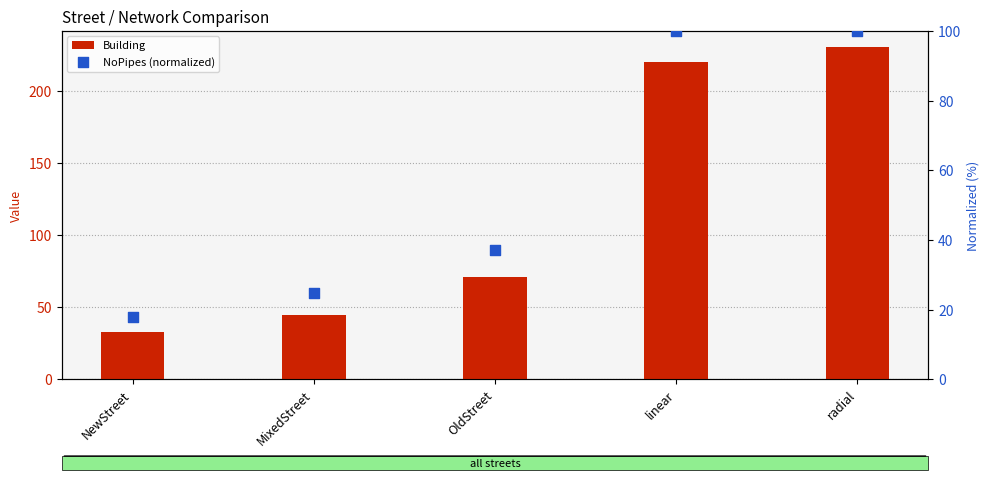

What is the total value across all series at linear?

319.6